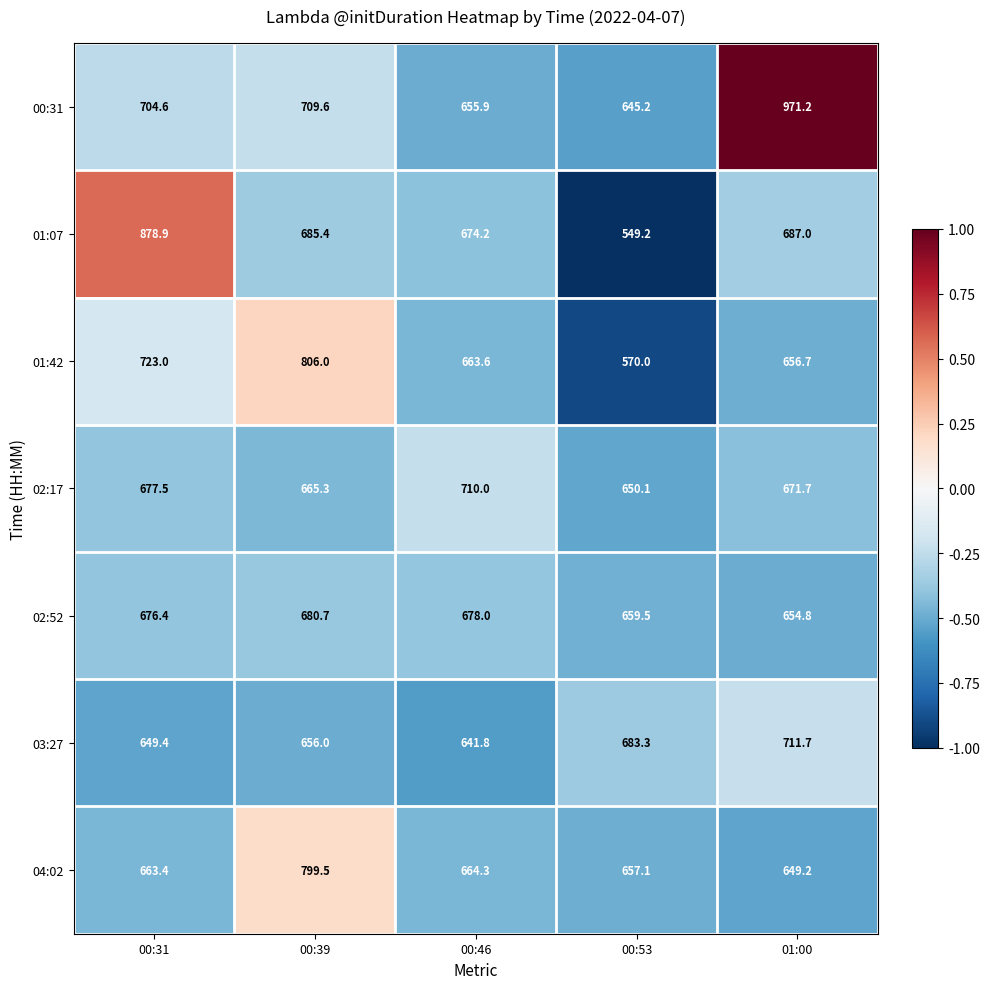

What is the spread (max minus min) of values at 00:46?

68.2